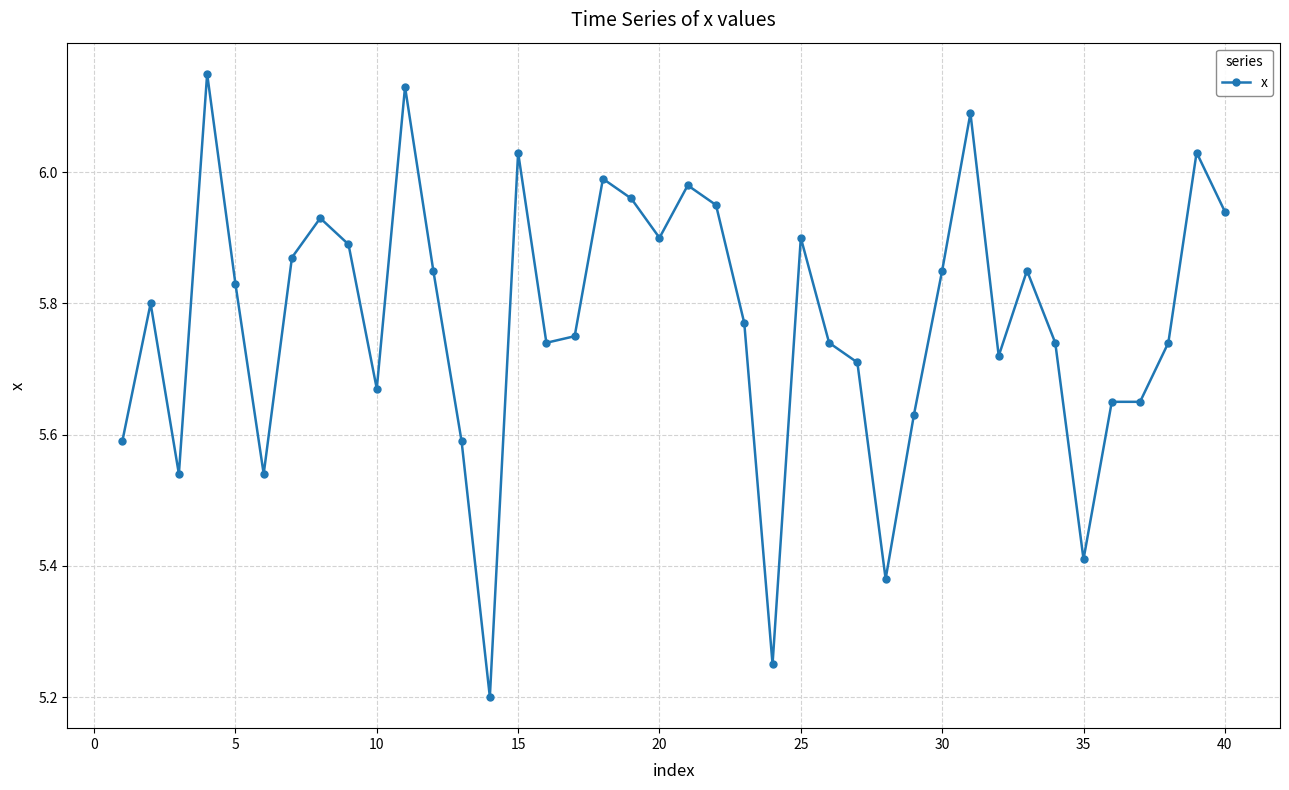

True or false: there are more than 0 points higher than both neighbors.

True